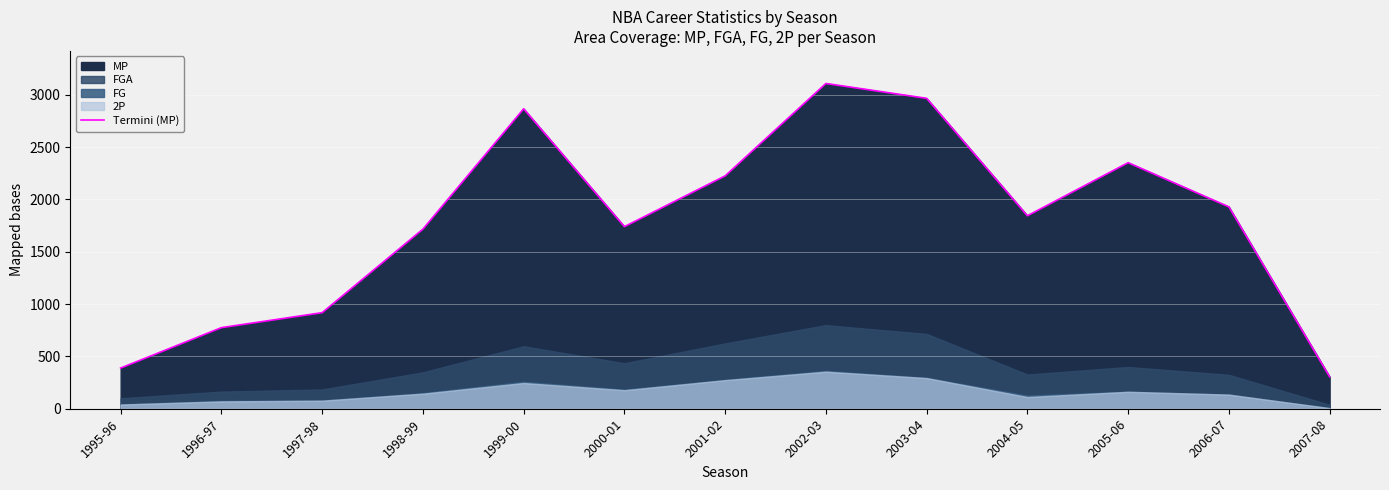

What is the difference between the maximum and minimum values?

2803